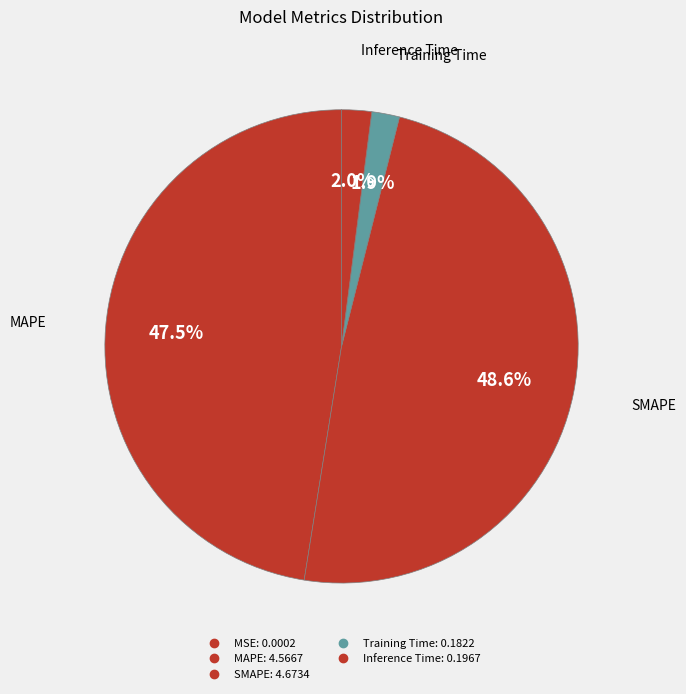

To the nearest percent, what is the average slice percentage?

20%